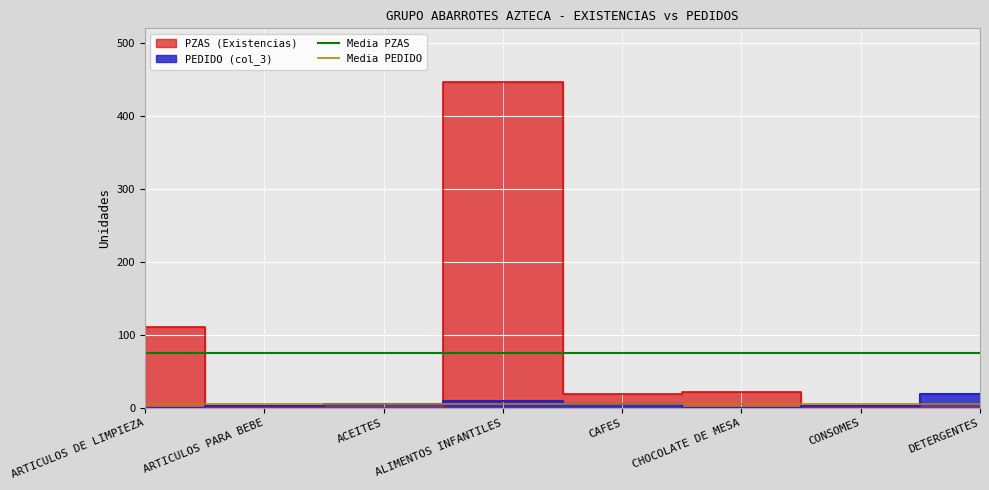

What is the sum of all Media PZAS values?

149.8